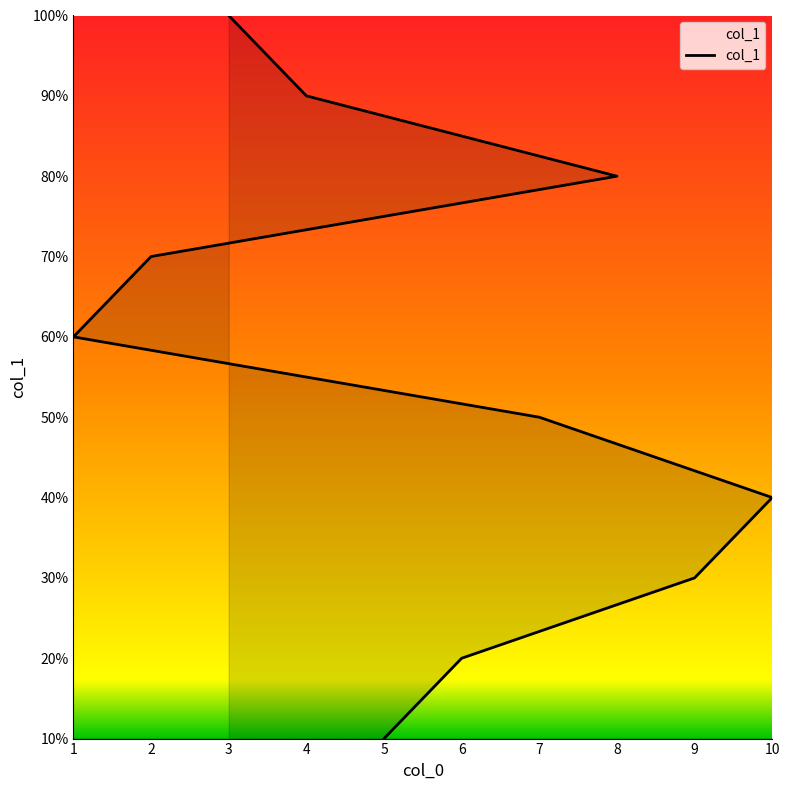

What is the ratio of the value at 4 to the value at 1?

1.5